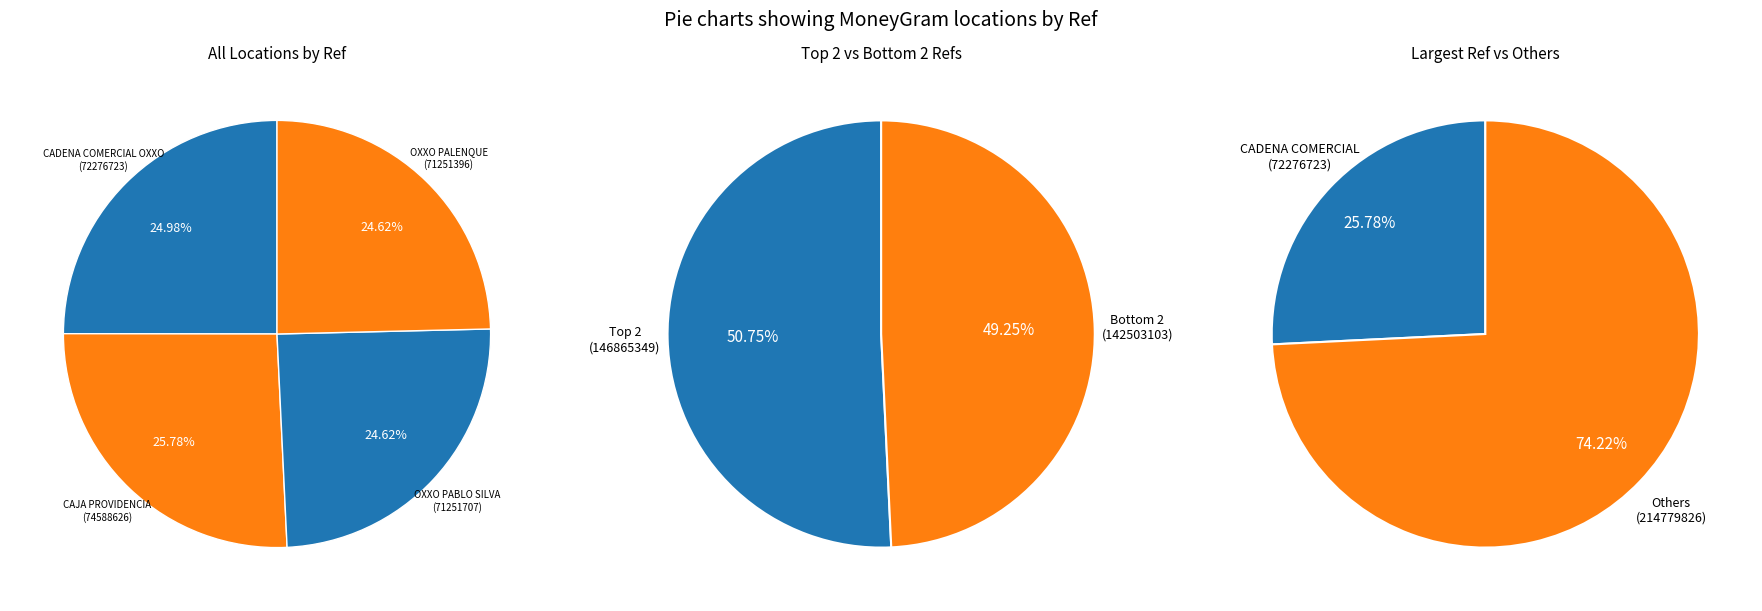

Which category has the smallest portion of the pie?

OXXO - PALENQUE CLA